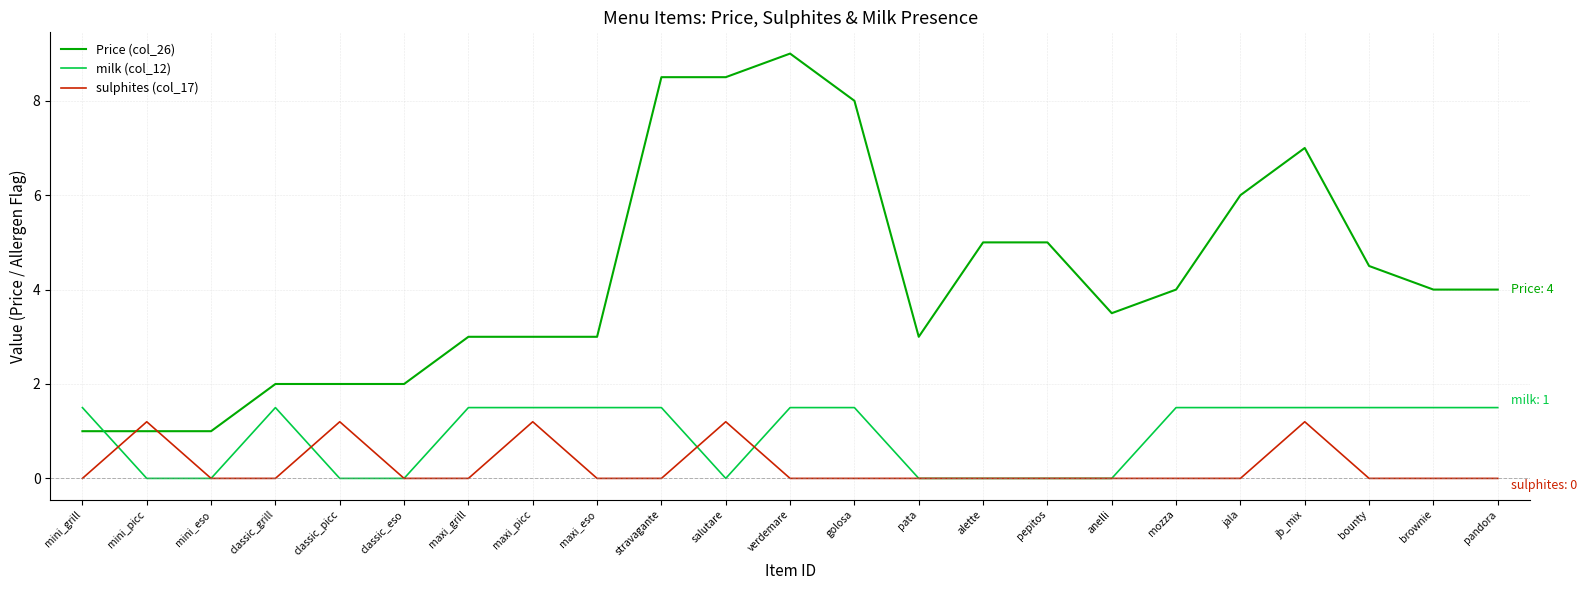

At which category is the sum across all series the highest?

verdemare